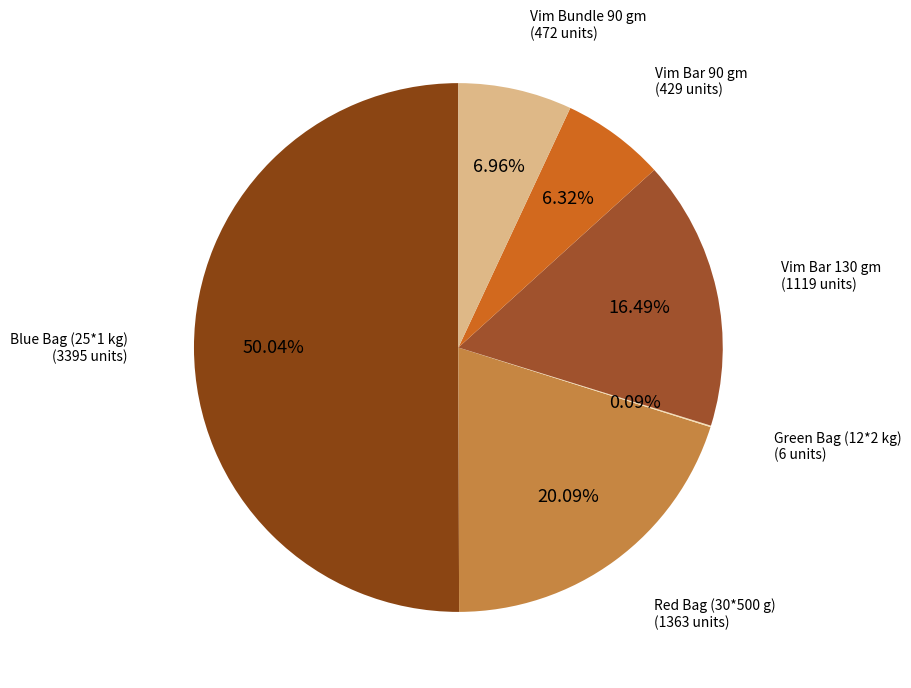

What is the majority slice?

Blue Bag (25*1 kg)